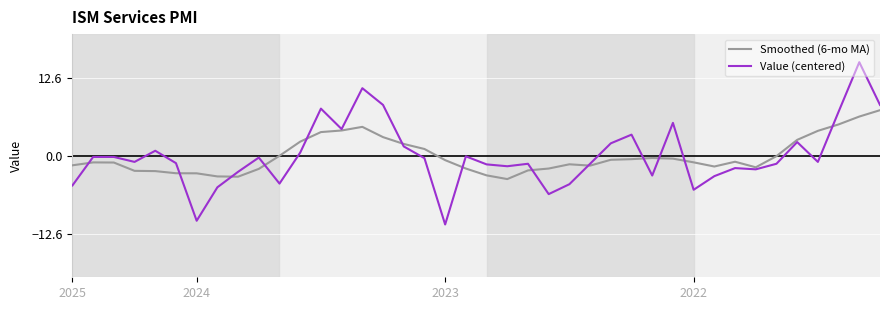

Rank the series by their maximum value, from highest to lowest.

Value (centered), Smoothed (6-mo MA)